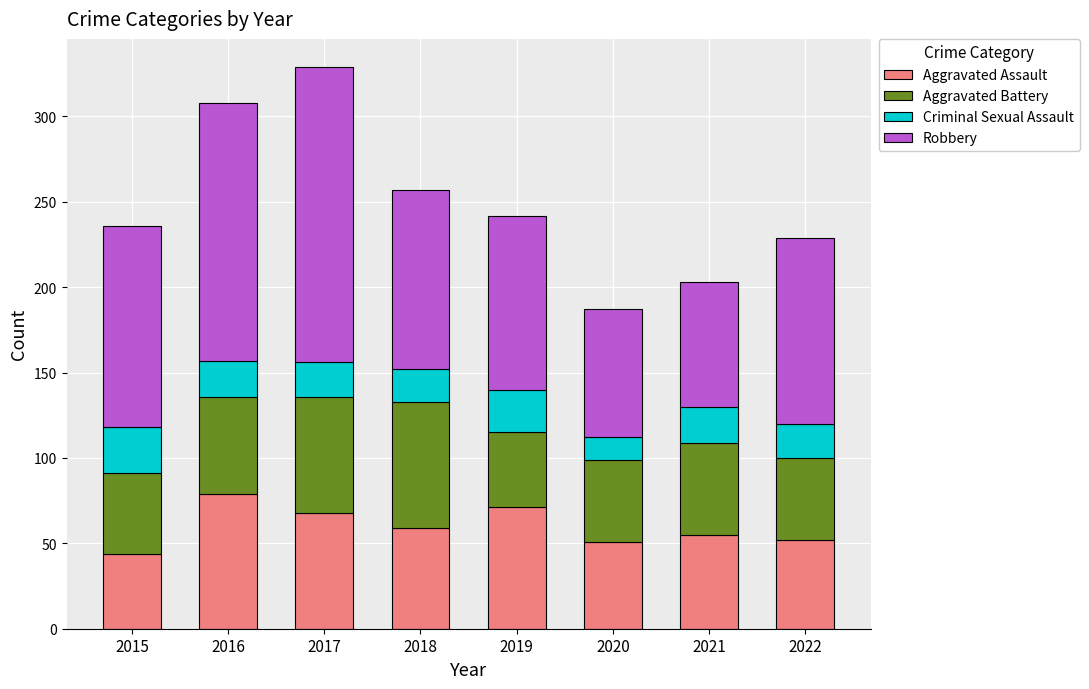

What is the approximate value of Aggravated Assault at 2018?

59